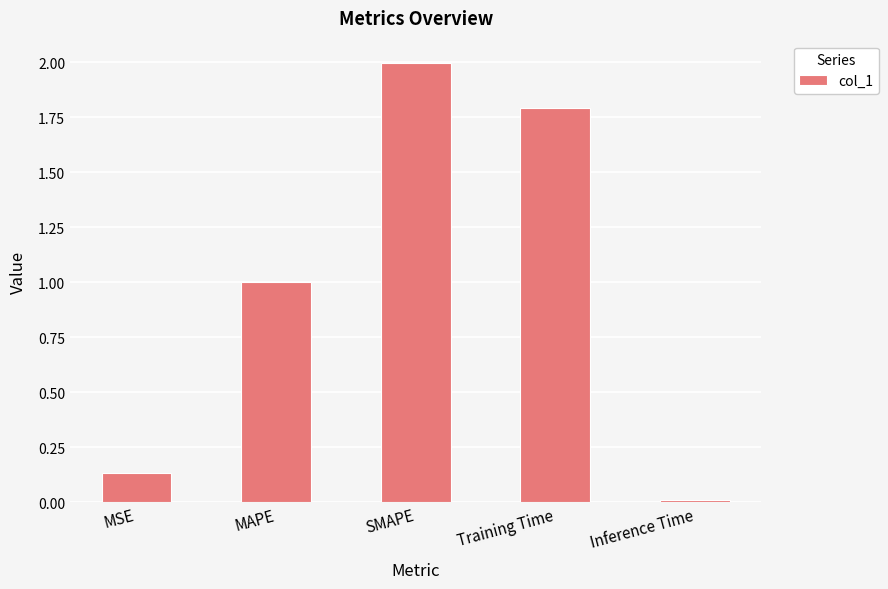

List the labels in order of value, largest first.

SMAPE, Training Time, MAPE, MSE, Inference Time